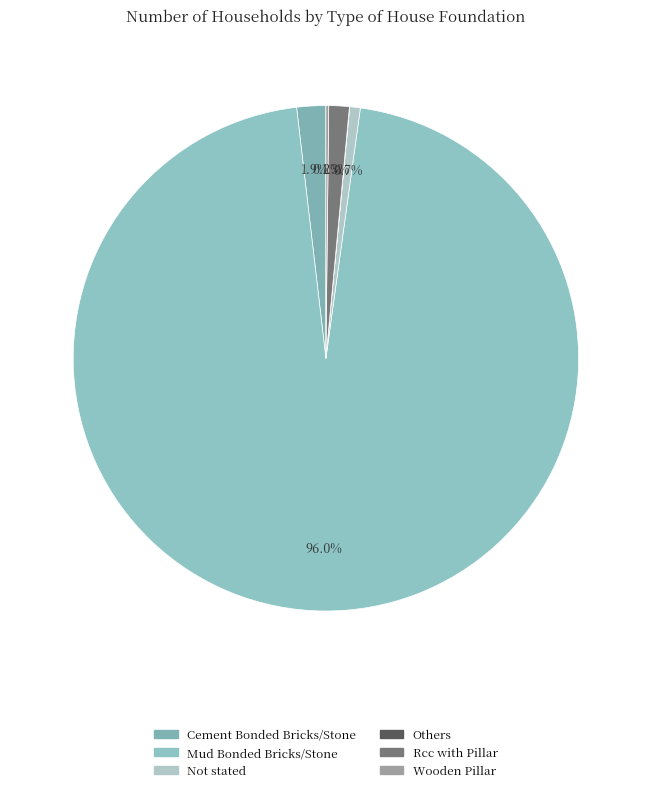

To the nearest percent, what is the average slice percentage?

17%